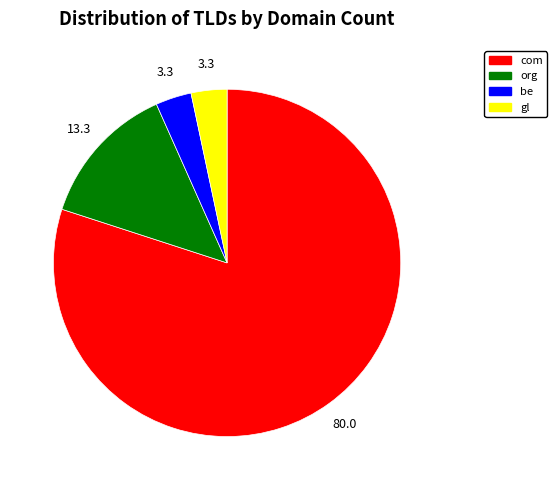

What is the largest slice in the pie chart?

com